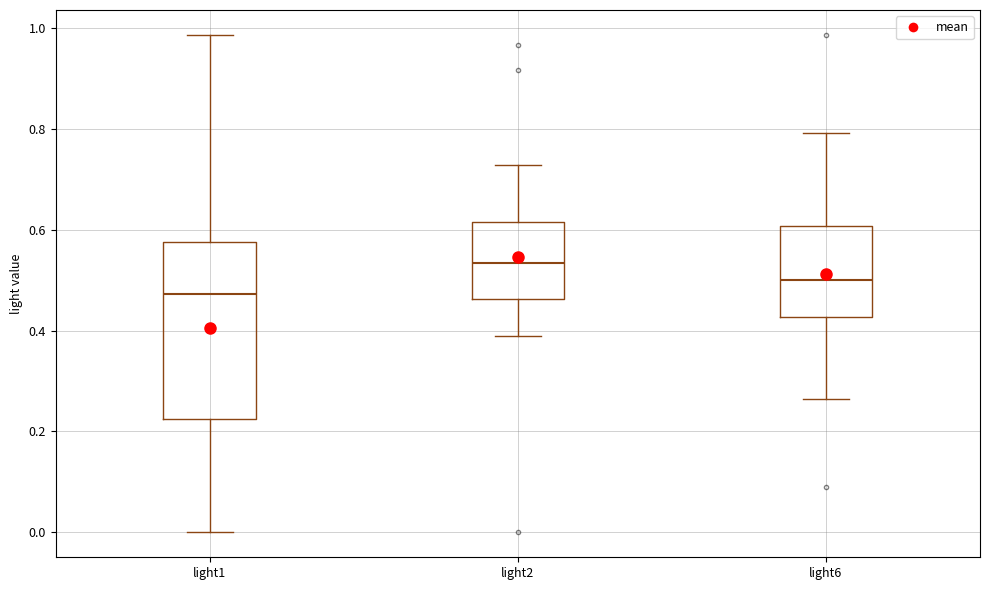

Which box has the lowest median line?

light1